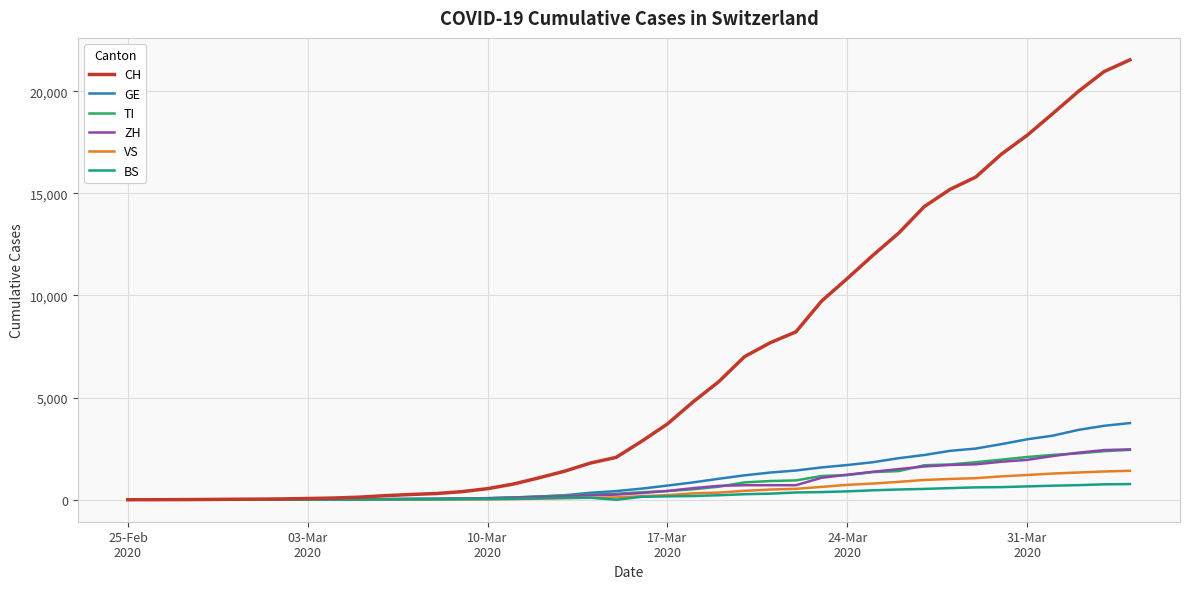

Which series has the largest total across all categories?

CH